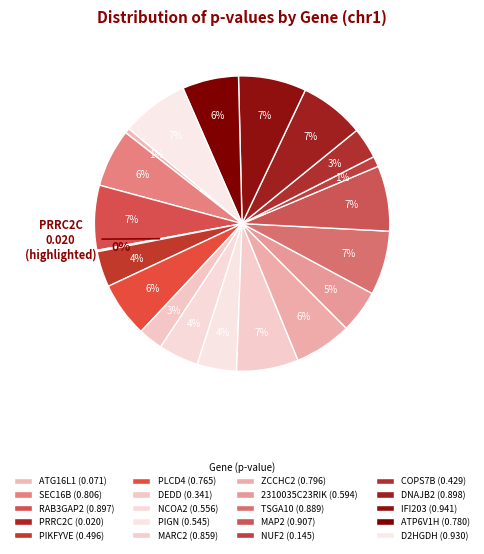

What percentage is the RAB3GAP2 slice, to the nearest percent?

7%